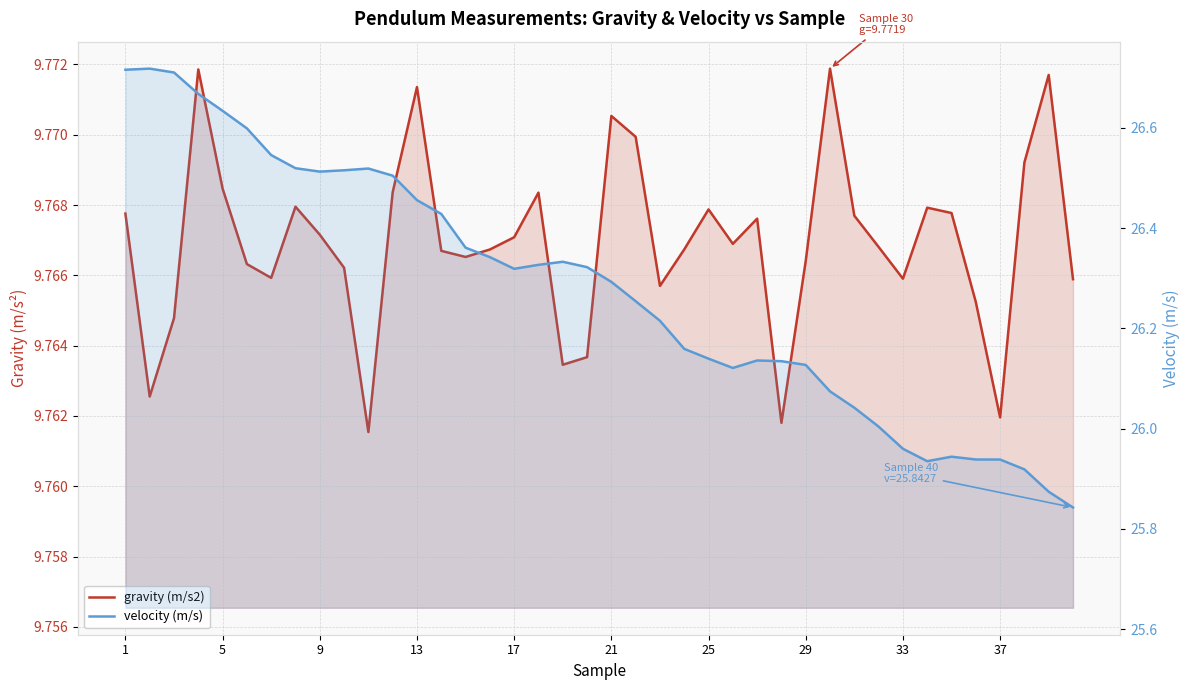

Where does the velocity (m/s) series first go above 26?

1